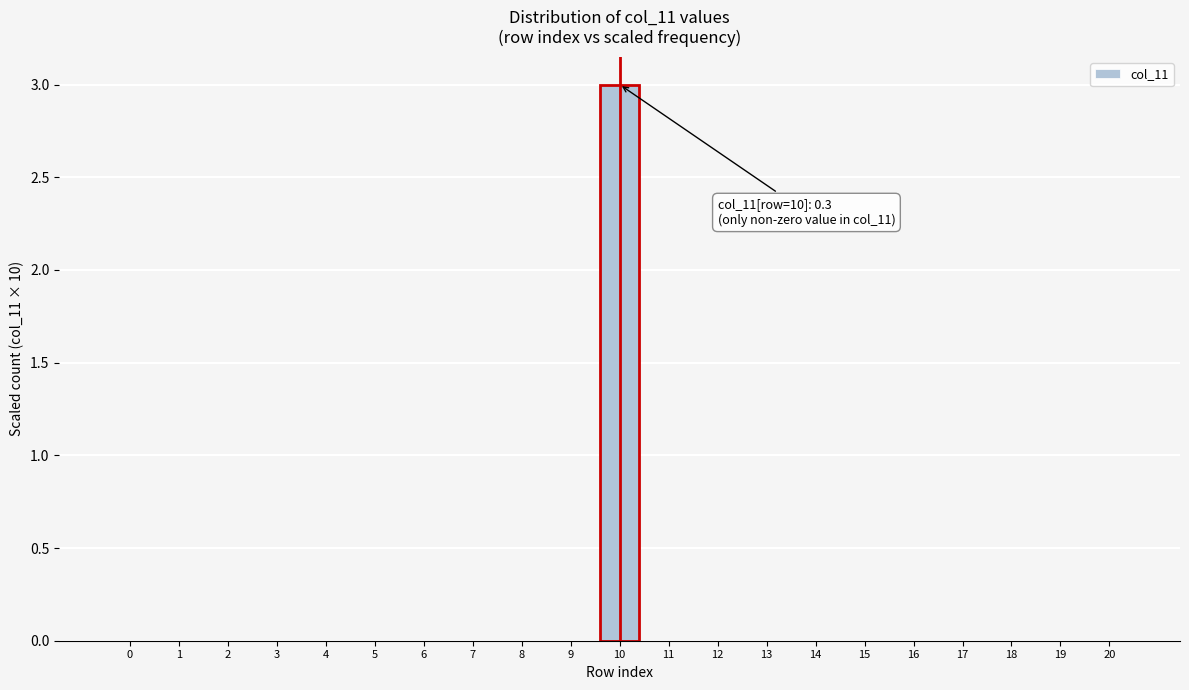

Reading right to left, transcribe all the data shown in this chart.

20=0	19=0	18=0	17=0	16=0	15=0	14=0	13=0	12=0	11=0	10=3	9=0	8=0	7=0	6=0	5=0	4=0	3=0	2=0	1=0	0=0